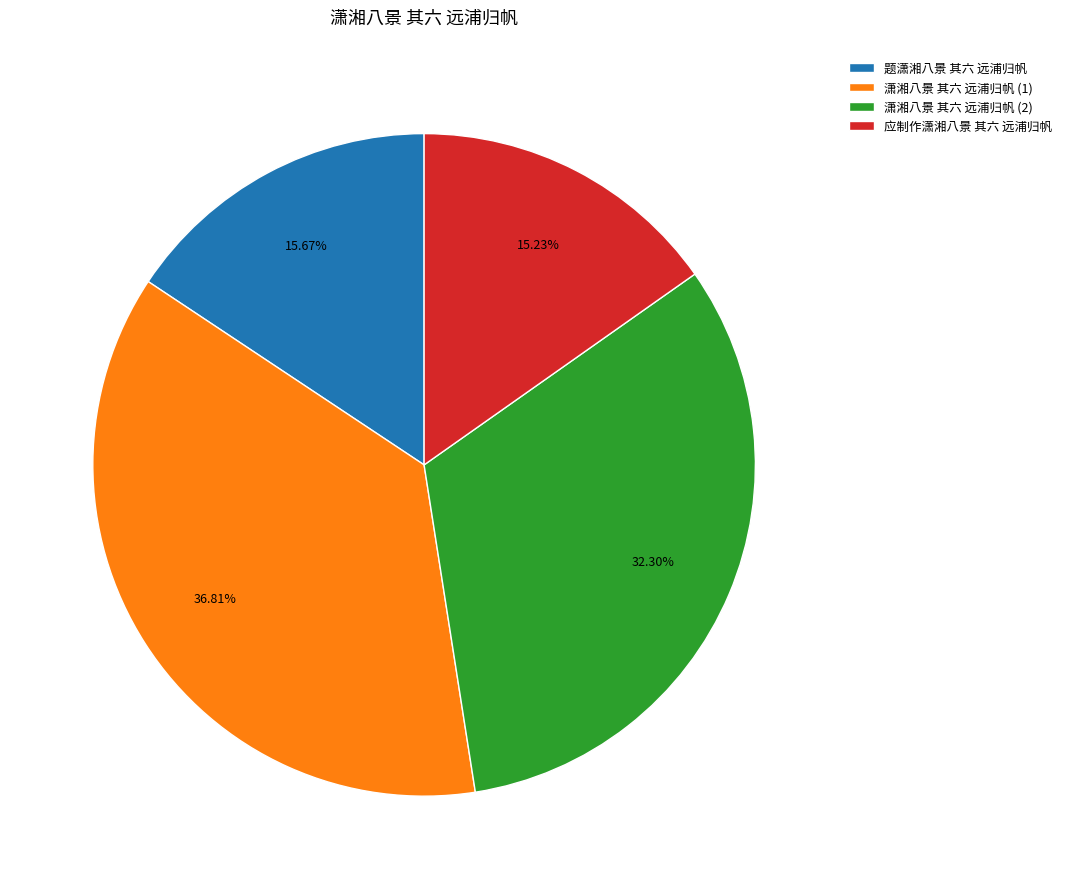

What portion of the pie excludes 应制作潇湘八景 其六 远浦归帆?

84.8%